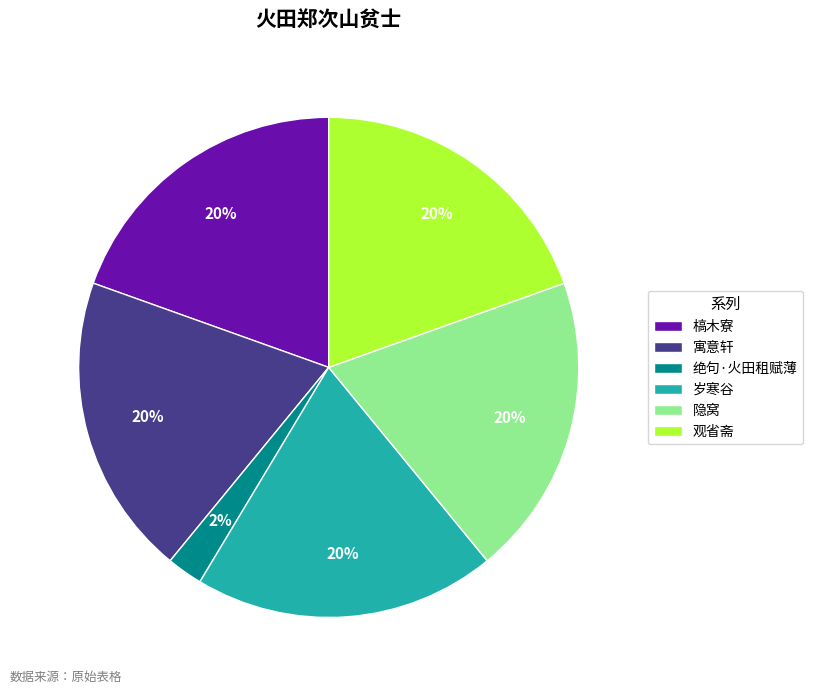

To the nearest percent, what percentage of the pie is 观省斋?

20%